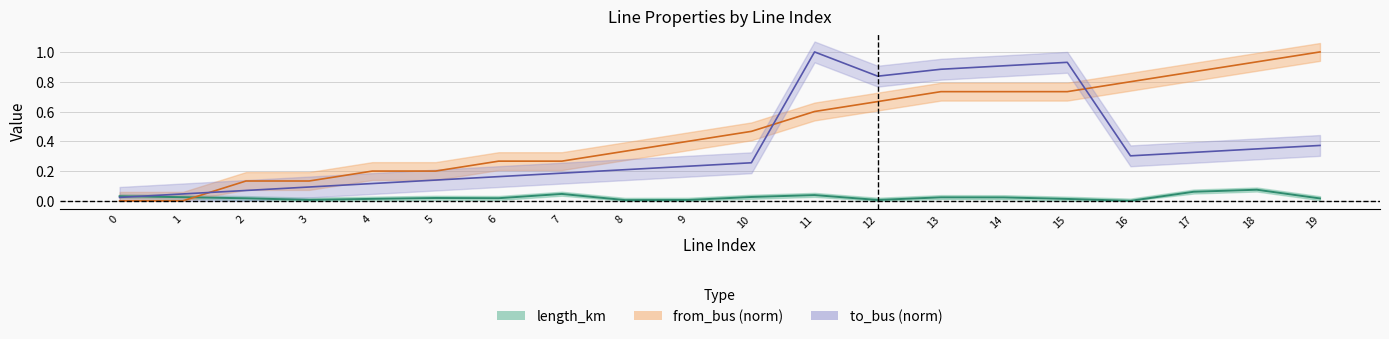

After their last crossing, which series has the higher values: length_km or to_bus?

to_bus